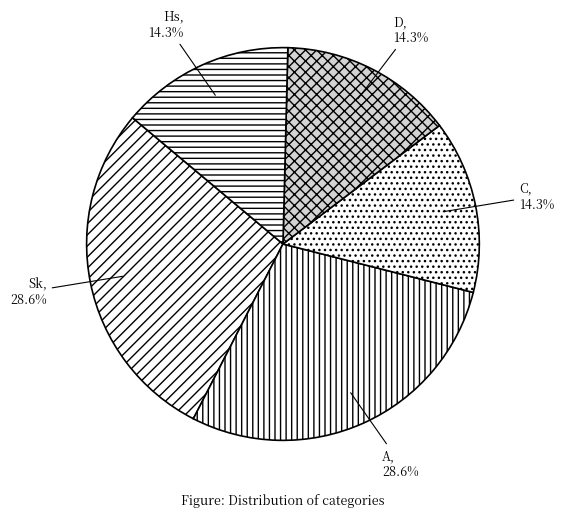

Is it true that C is 14% of the pie?

True